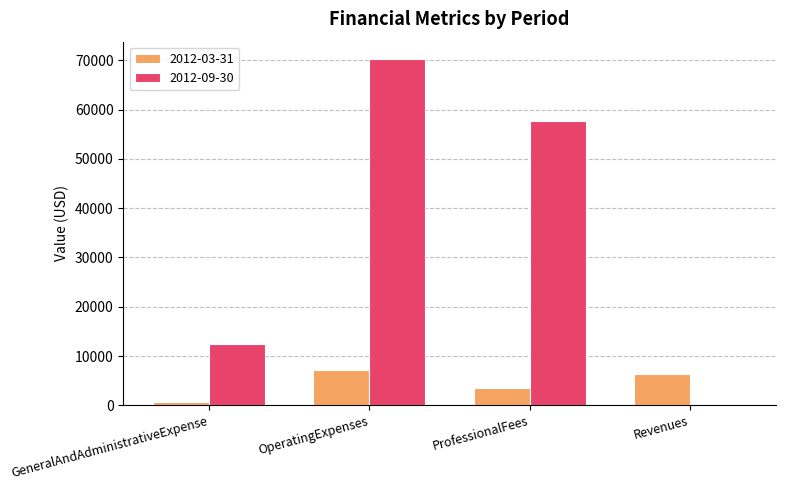

The 2012-09-30 series shows 37964 at OperatingExpenses. True or false?

False